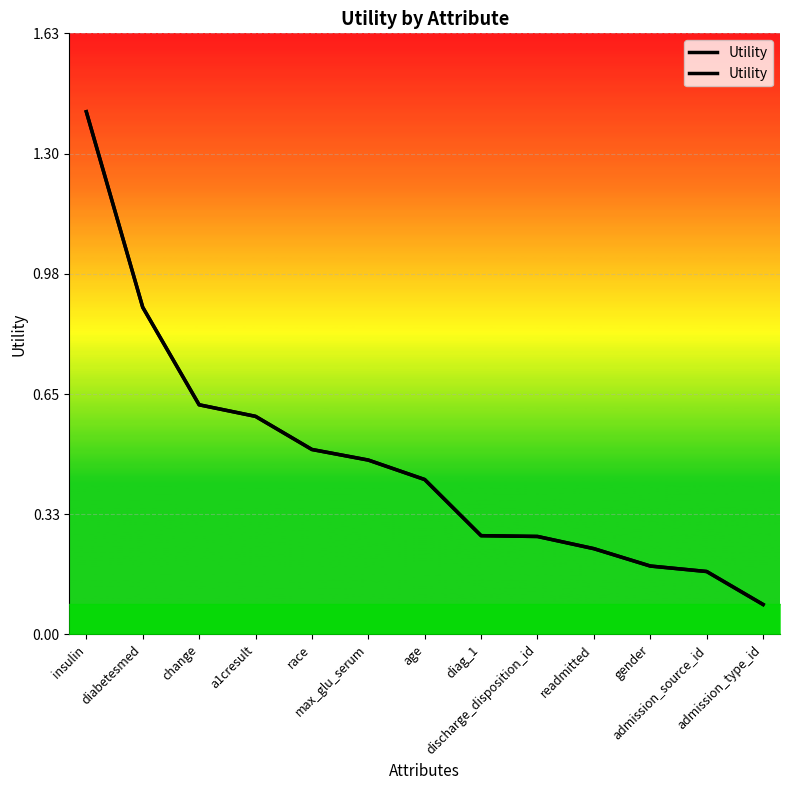

List the labels in order of value, largest first.

insulin, diabetesmed, change, a1cresult, race, max_glu_serum, age, diag_1, discharge_disposition_id, readmitted, gender, admission_source_id, admission_type_id